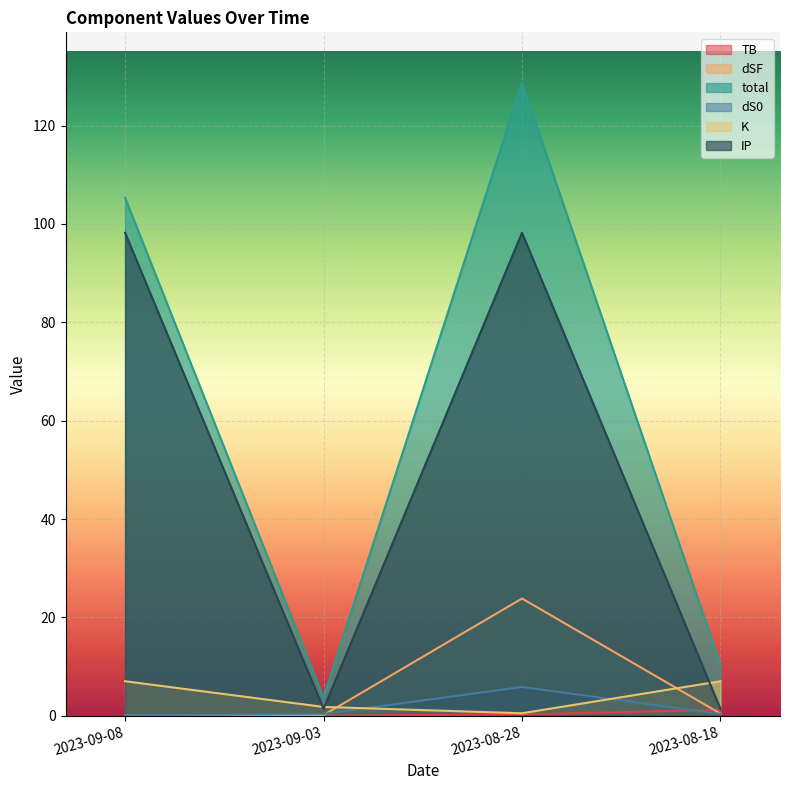

The IP series shows 22.9 at 2023-09-08. True or false?

False